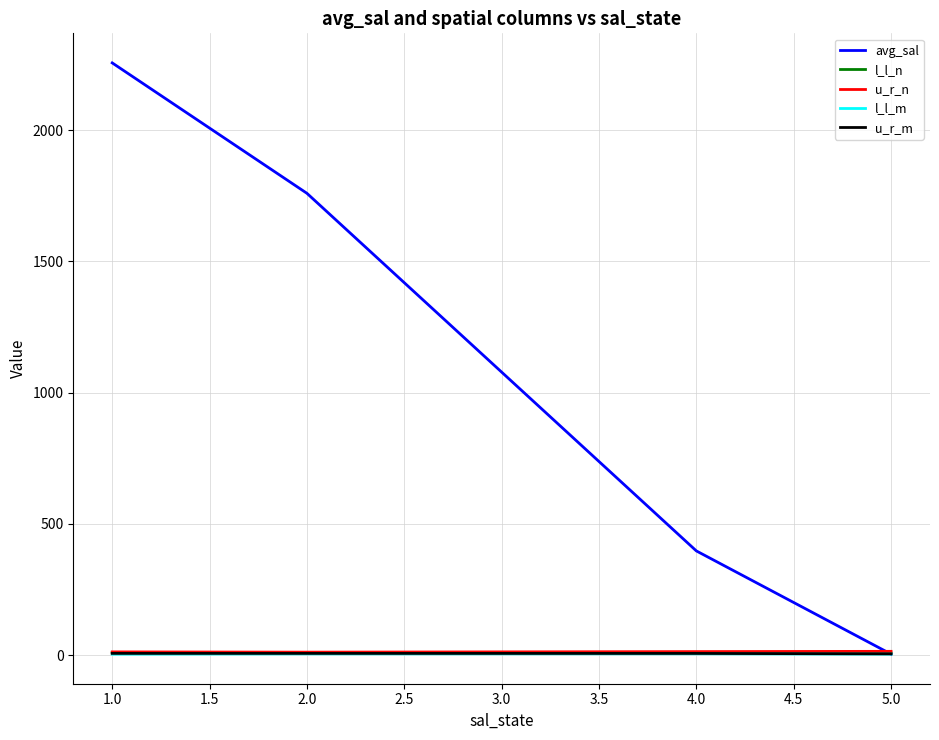

Which series has the widest spread of values?

avg_sal